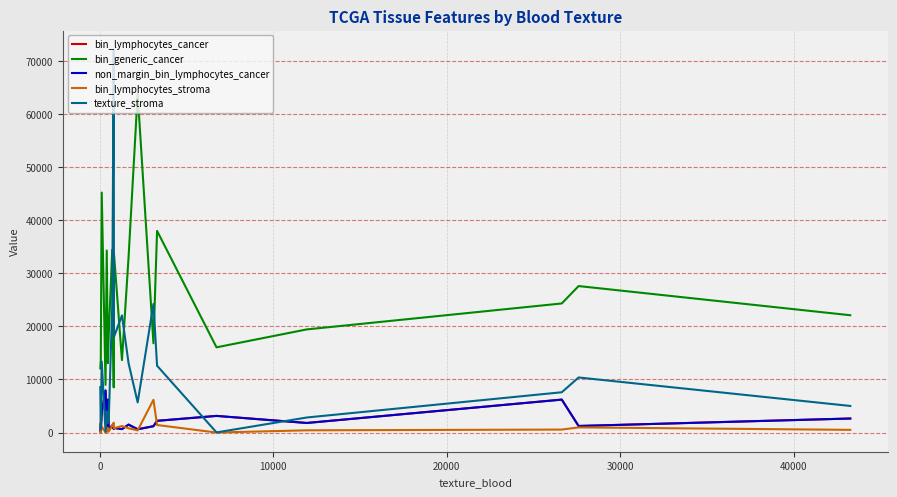

Does the chart display data point markers on the line(s)?

No